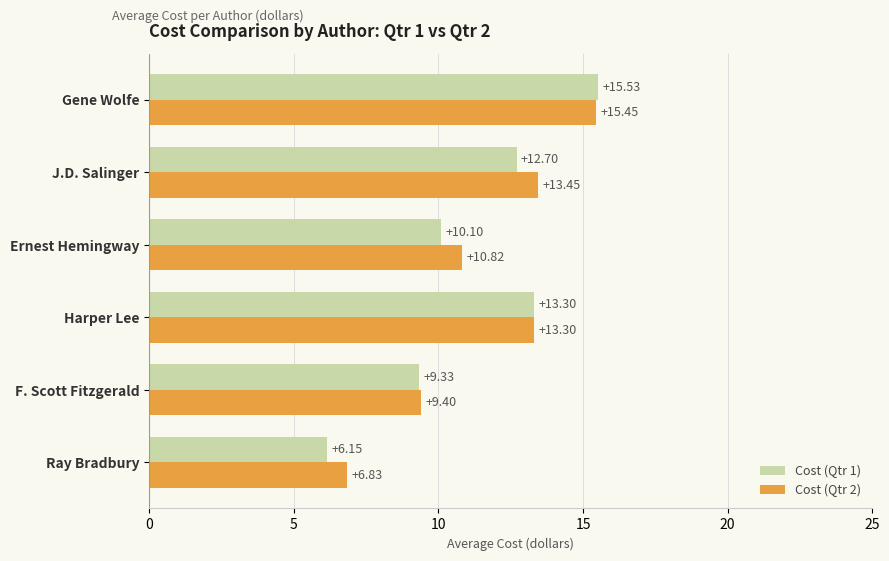

Rank the series by their average value, from highest to lowest.

Cost (Qtr 2), Cost (Qtr 1)